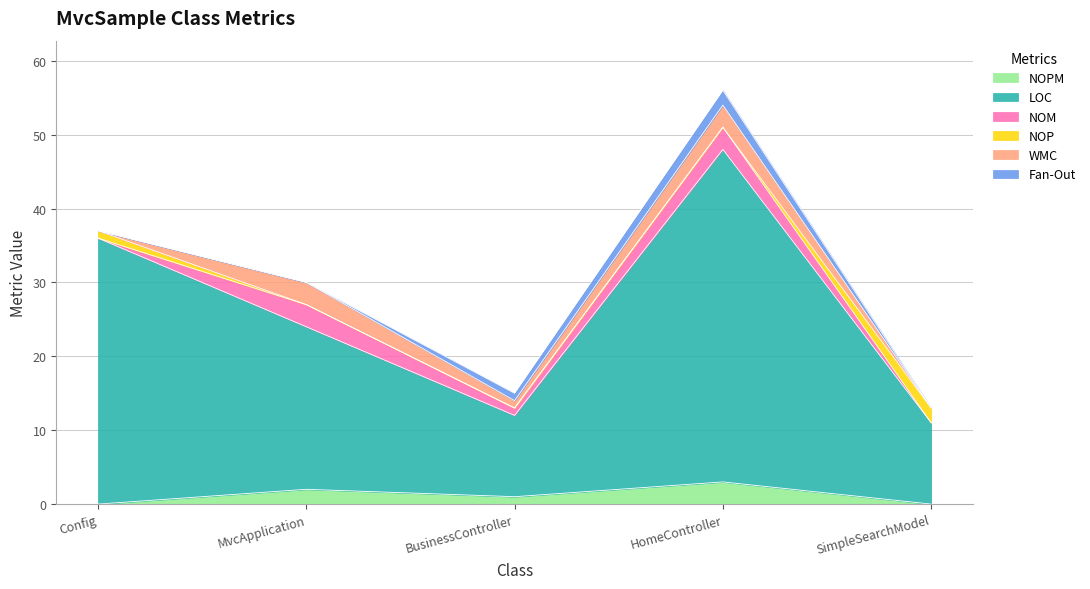

What is the difference between the maximum and minimum values in the LOC series?

34